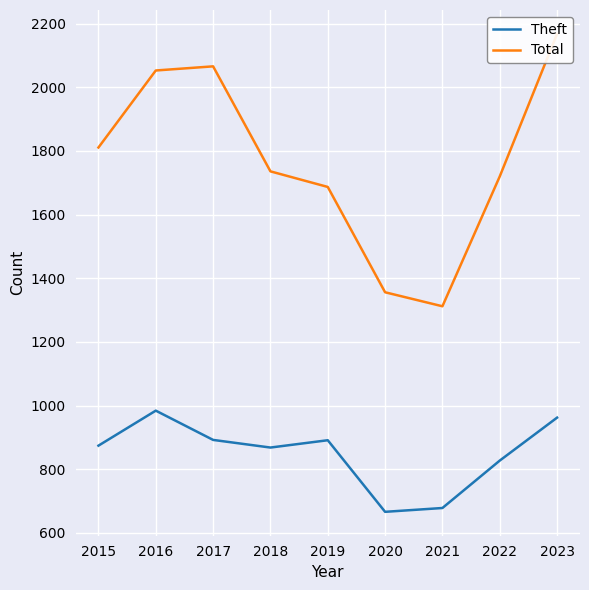

Where is Theft nearest to the value 825?

2022